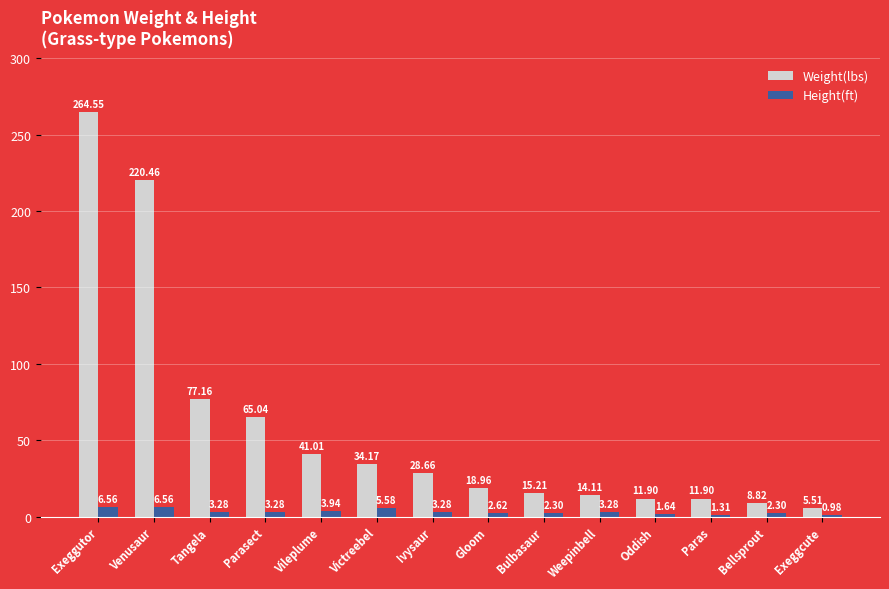

How many data points in Weight(lbs) are less than 28?

7